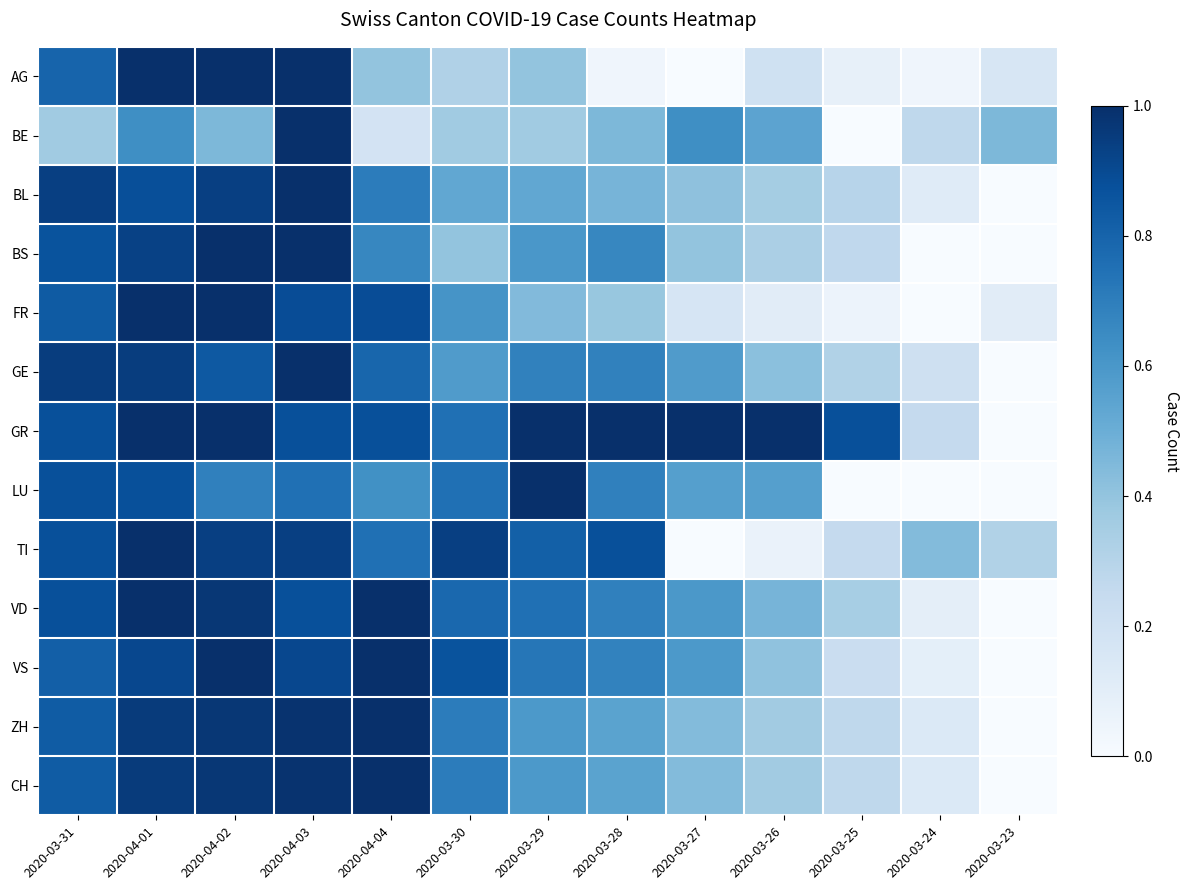

Count the number of data series in this chart.

13